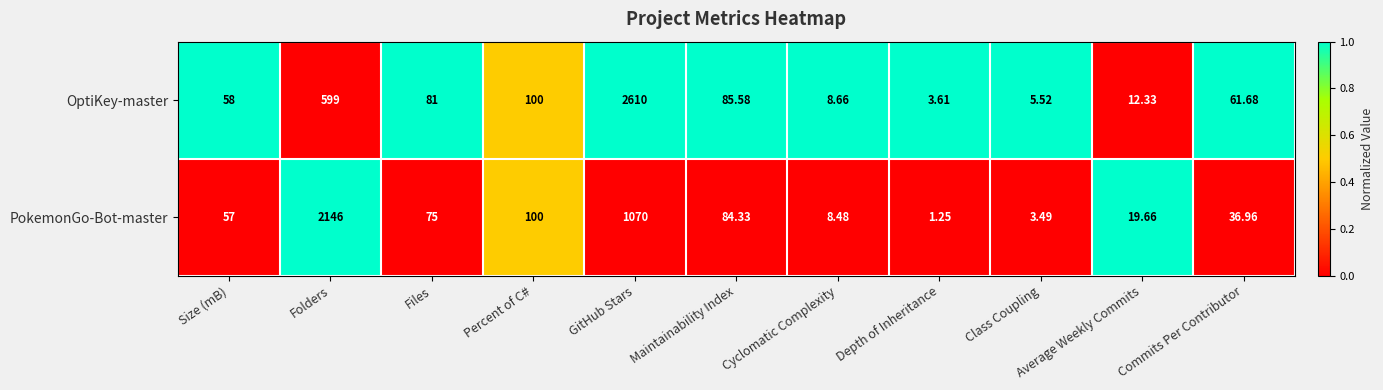

At which label is PokemonGo-Bot-master closest to 1073?

GitHub Stars